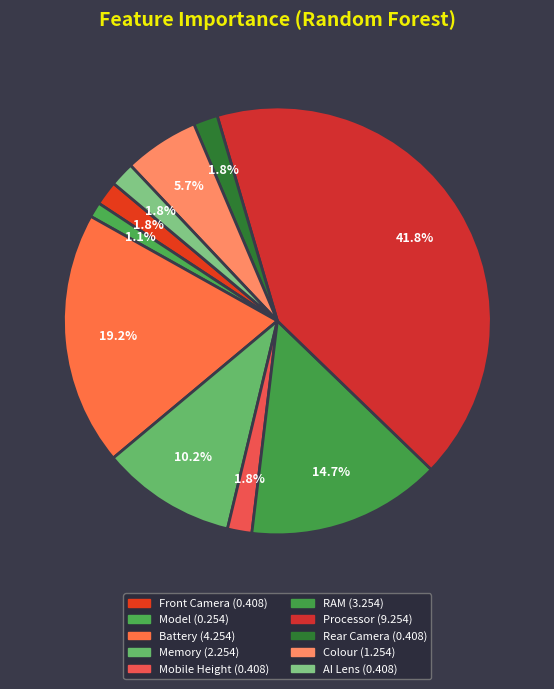

True or false: Front Camera accounts for 1% of the total.

False